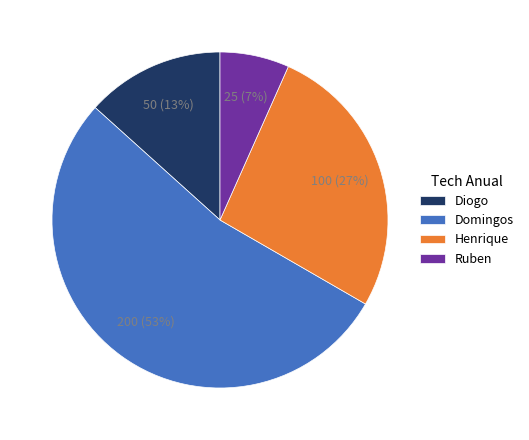

What is the ratio of the value at Diogo to the value at Henrique?

0.5